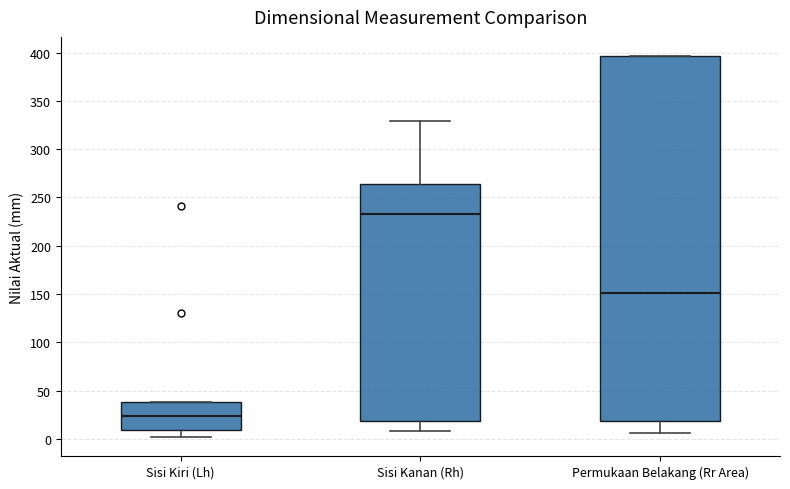

Where is the lower edge of the box for Sisi Kiri (Lh) on the y-axis? The values are not printed on the chart, so give them approximately, as read against the axis.

10